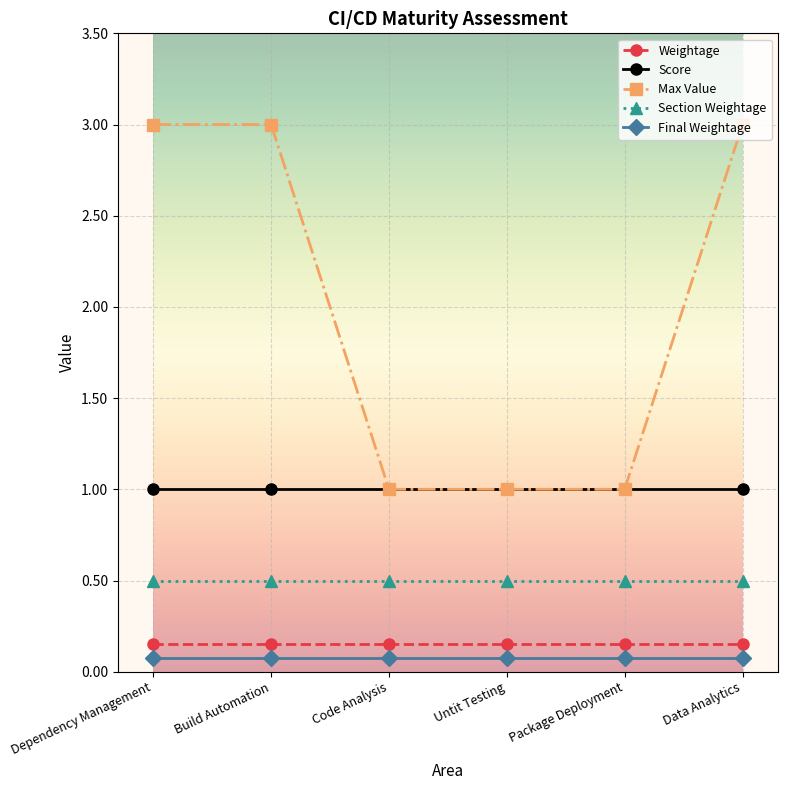

Between Dependency Management and Code Analysis, which series saw the biggest shift?

Max Value